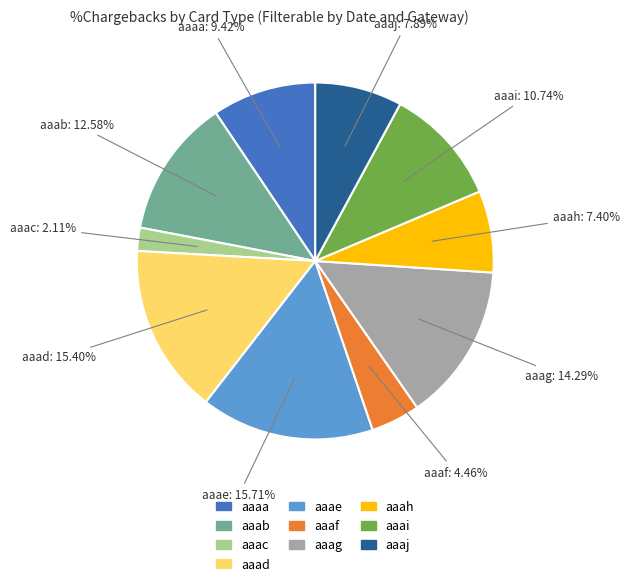

Does aaab represent more than half of the total?

No